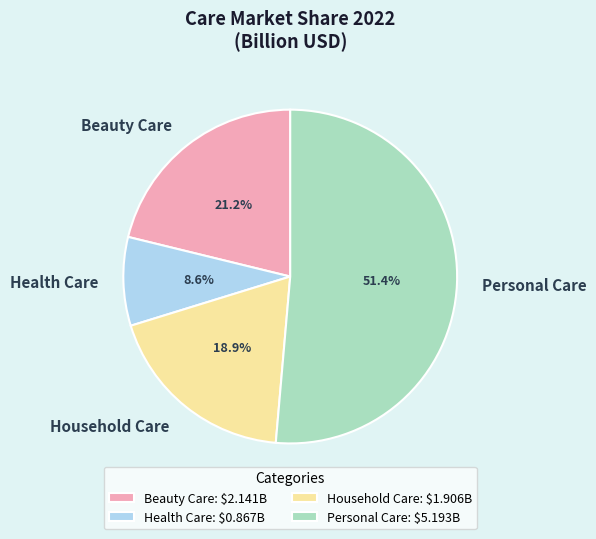

True or false: Household Care accounts for 19% of the total.

True